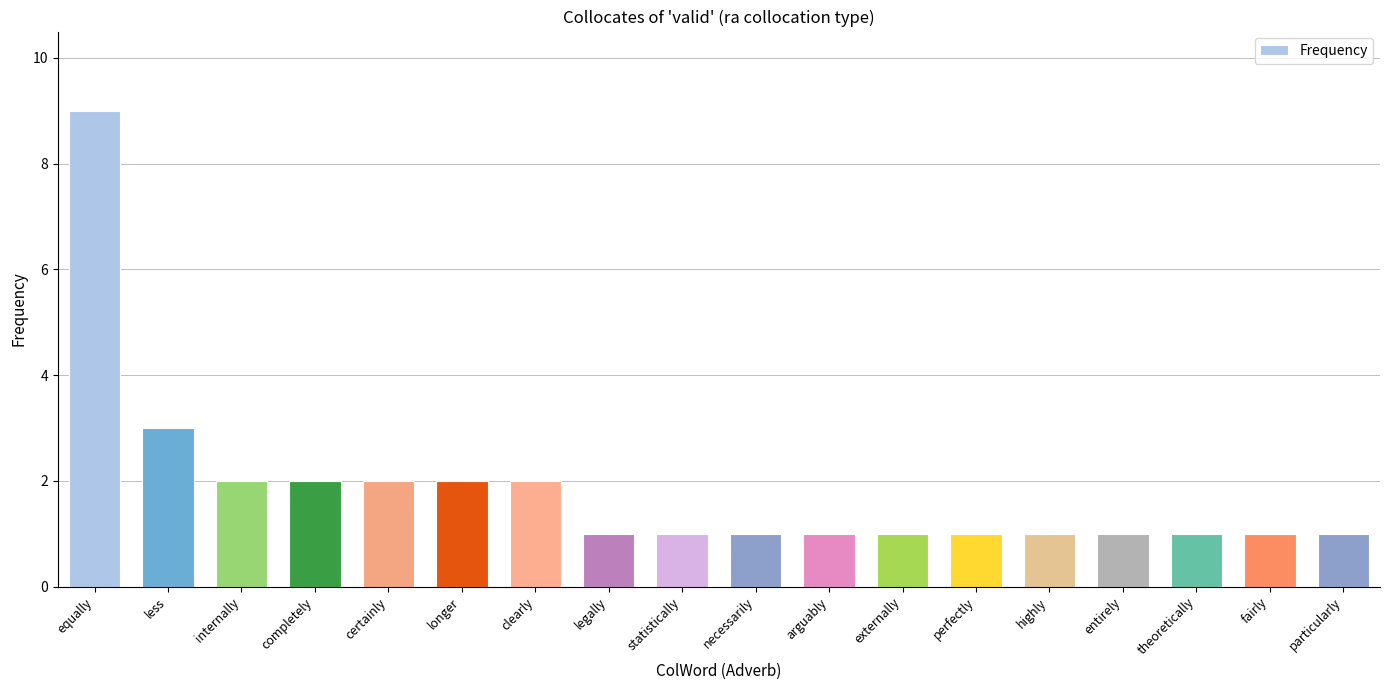

Reading left to right, extract all data points from this chart.

9	3	2	2	2	2	2	1	1	1	1	1	1	1	1	1	1	1